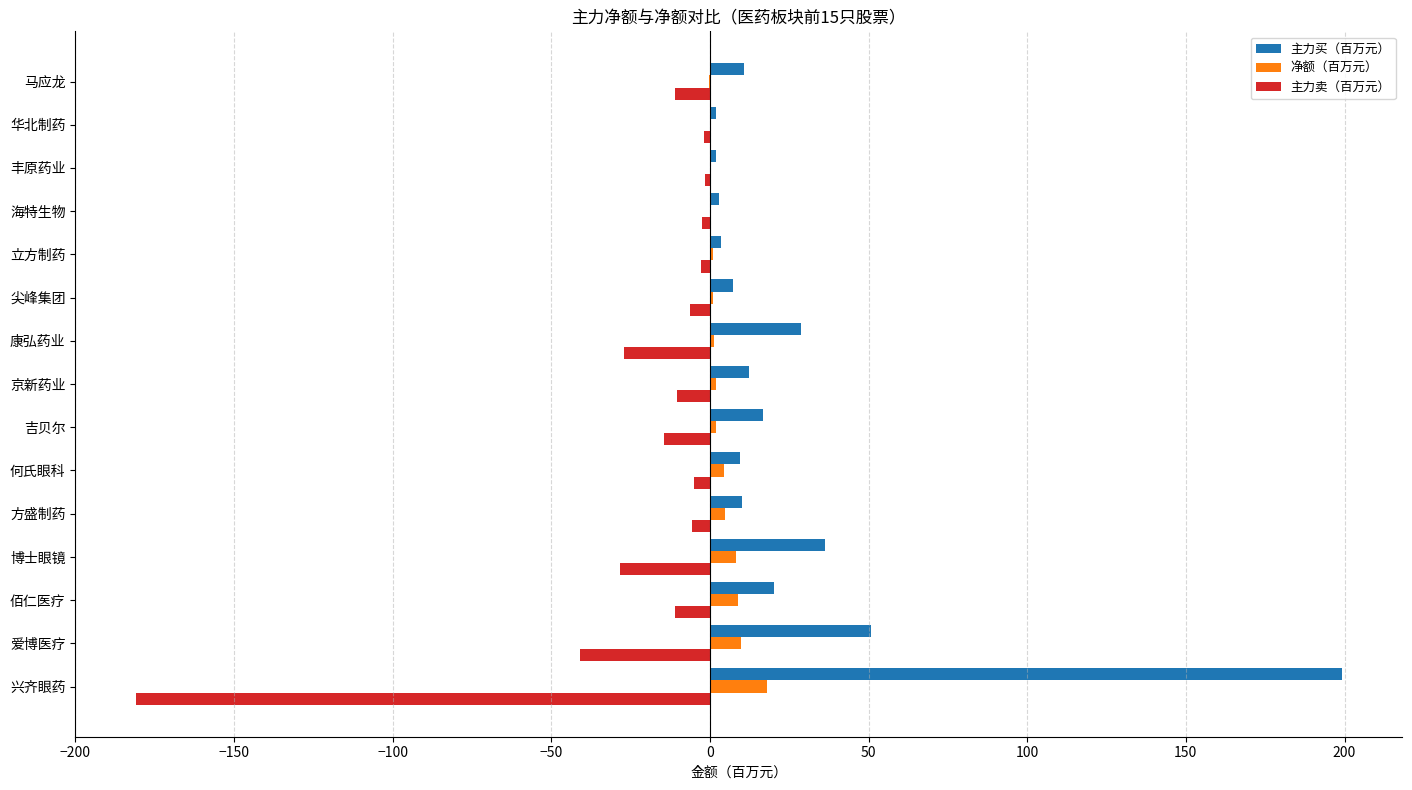

How many values in the 净额（百万元） series exceed 1?

10